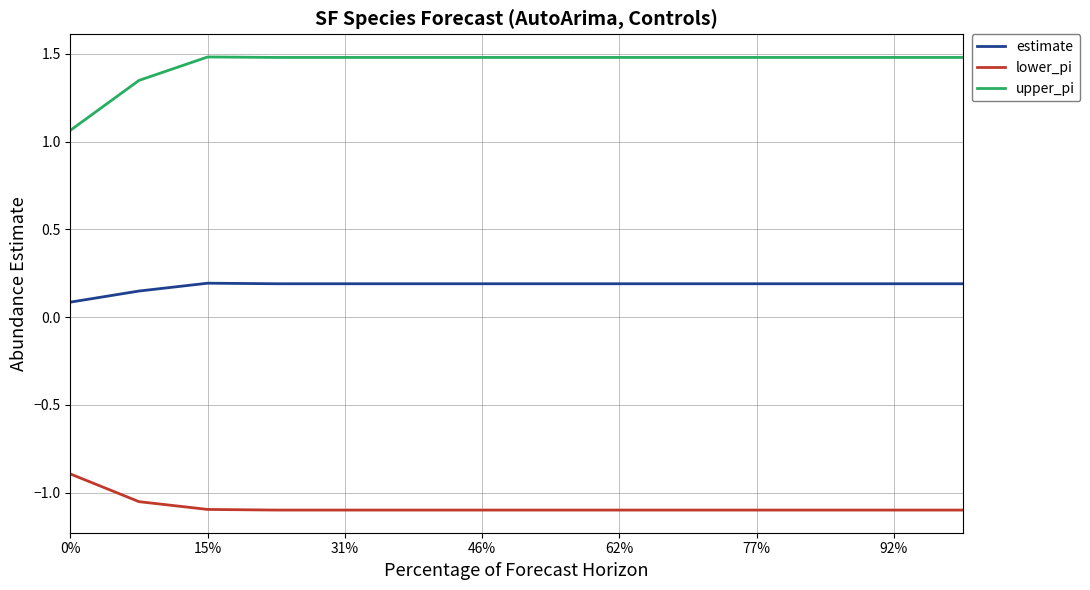

Which series has the largest total across all categories?

upper_pi